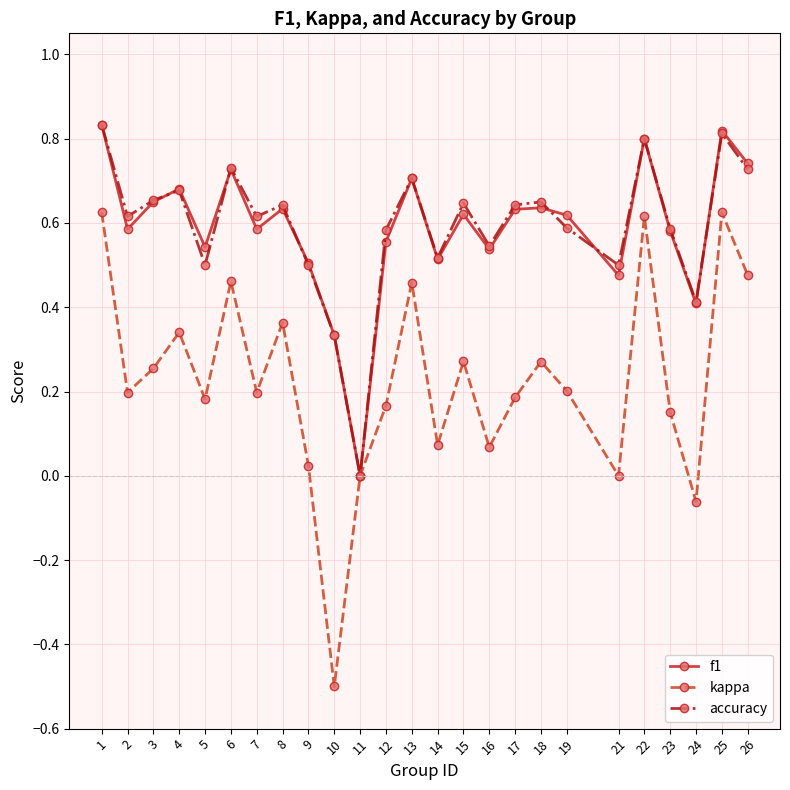

The kappa series shows -0.5 at 10. True or false?

True